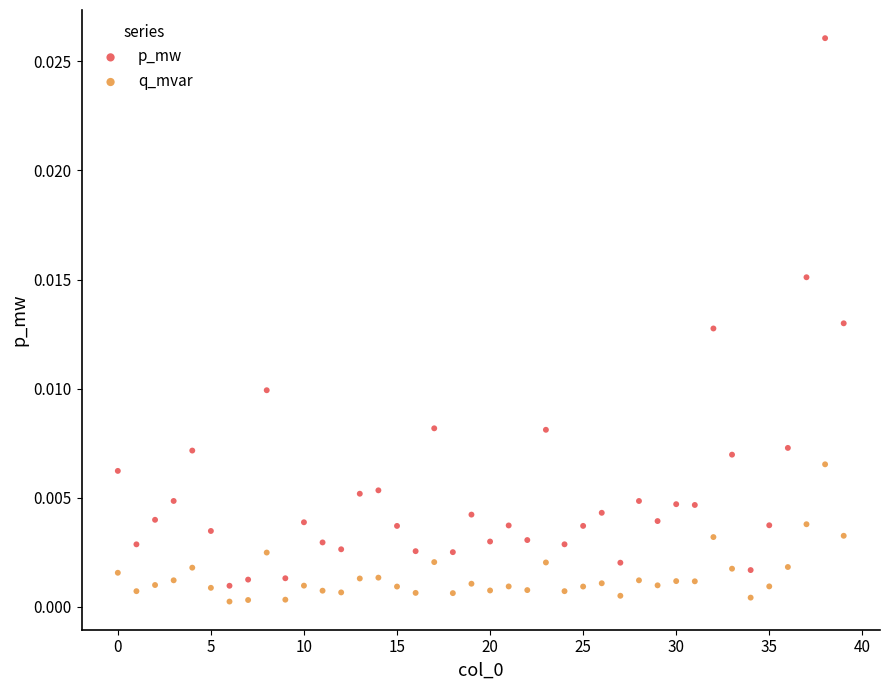

Which series reaches the minimum Y coordinate?

q_mvar